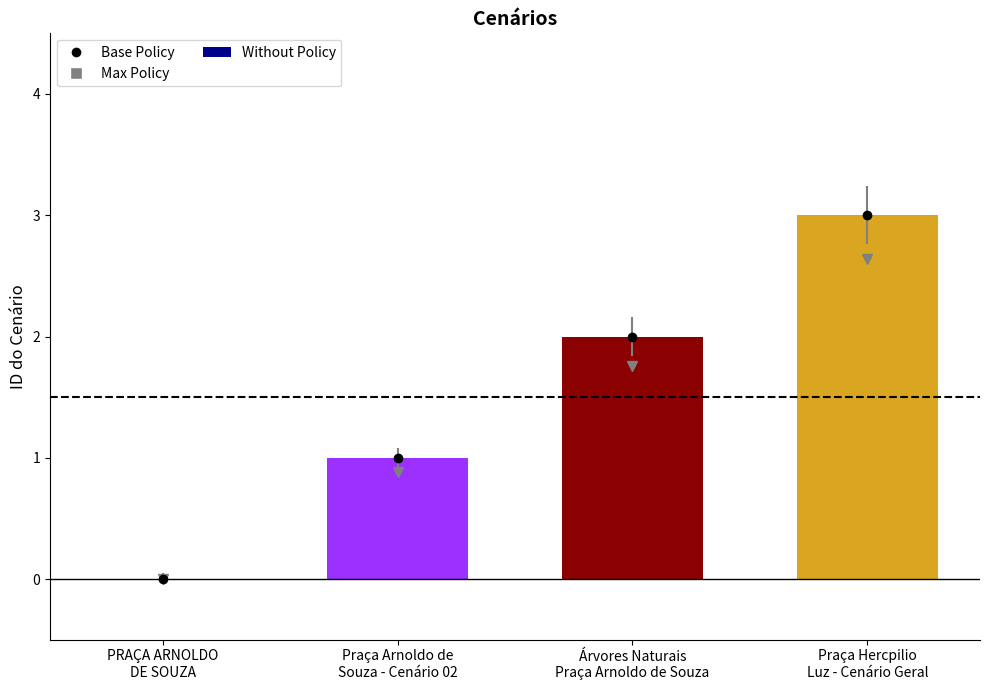

Are the bars horizontal?

No